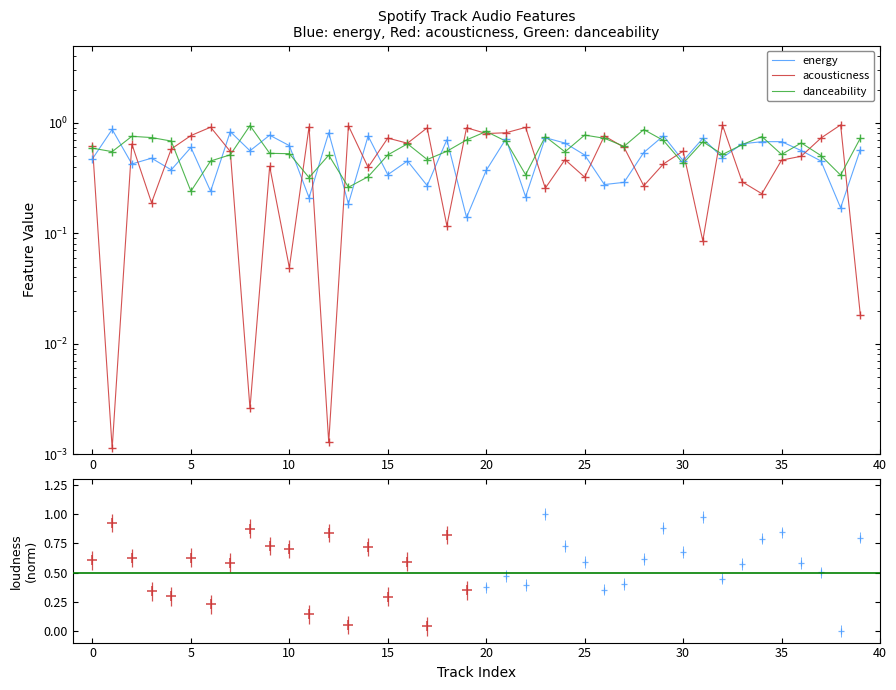

At which label does danceability reach its peak?

8